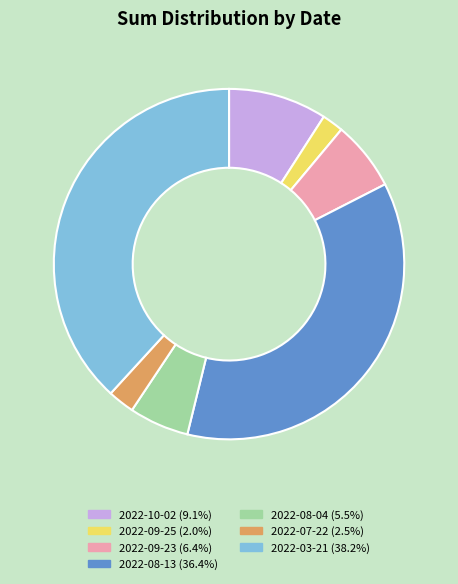

Is there a majority slice in this chart?

No